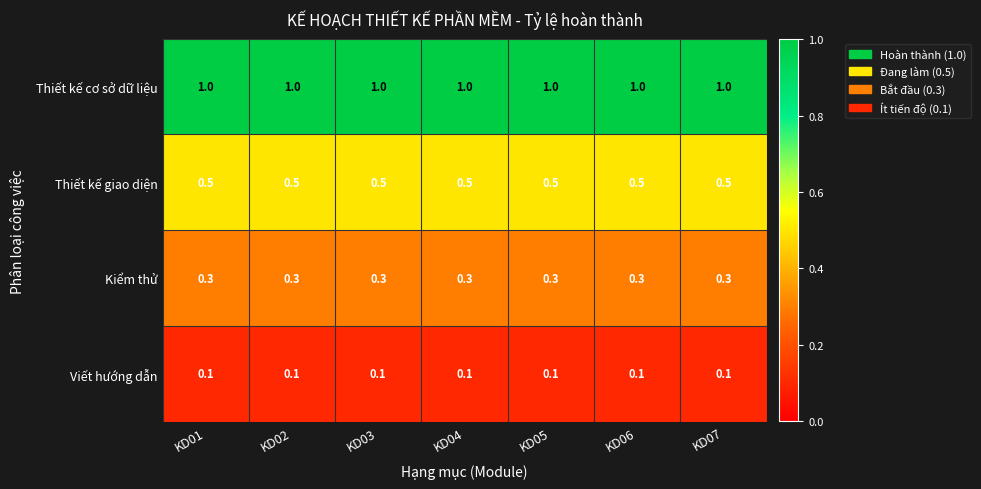

Read the Thiết kế giao diện value at KD06.

0.5